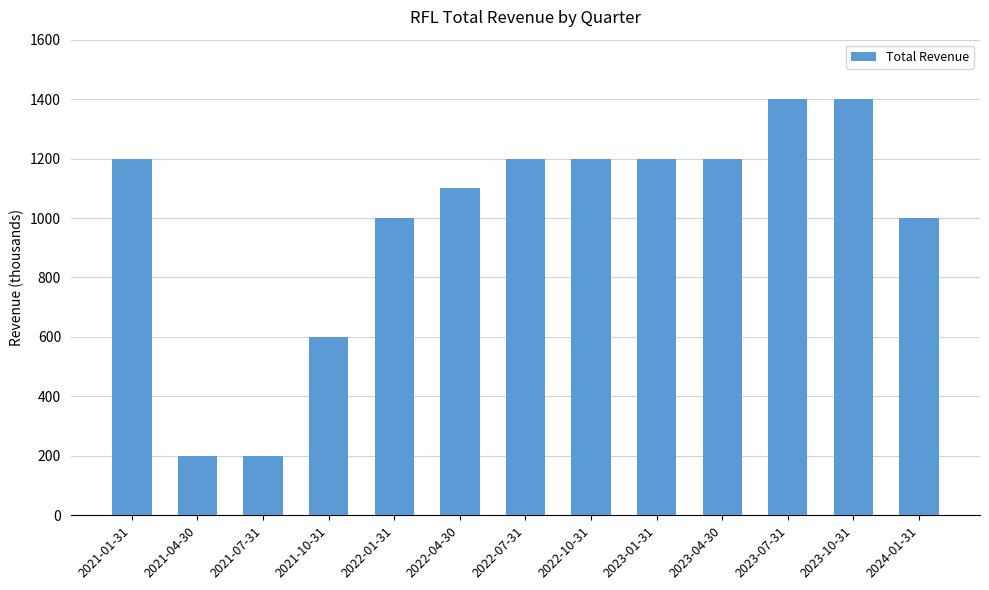

What is the minimum value shown in the chart?

200